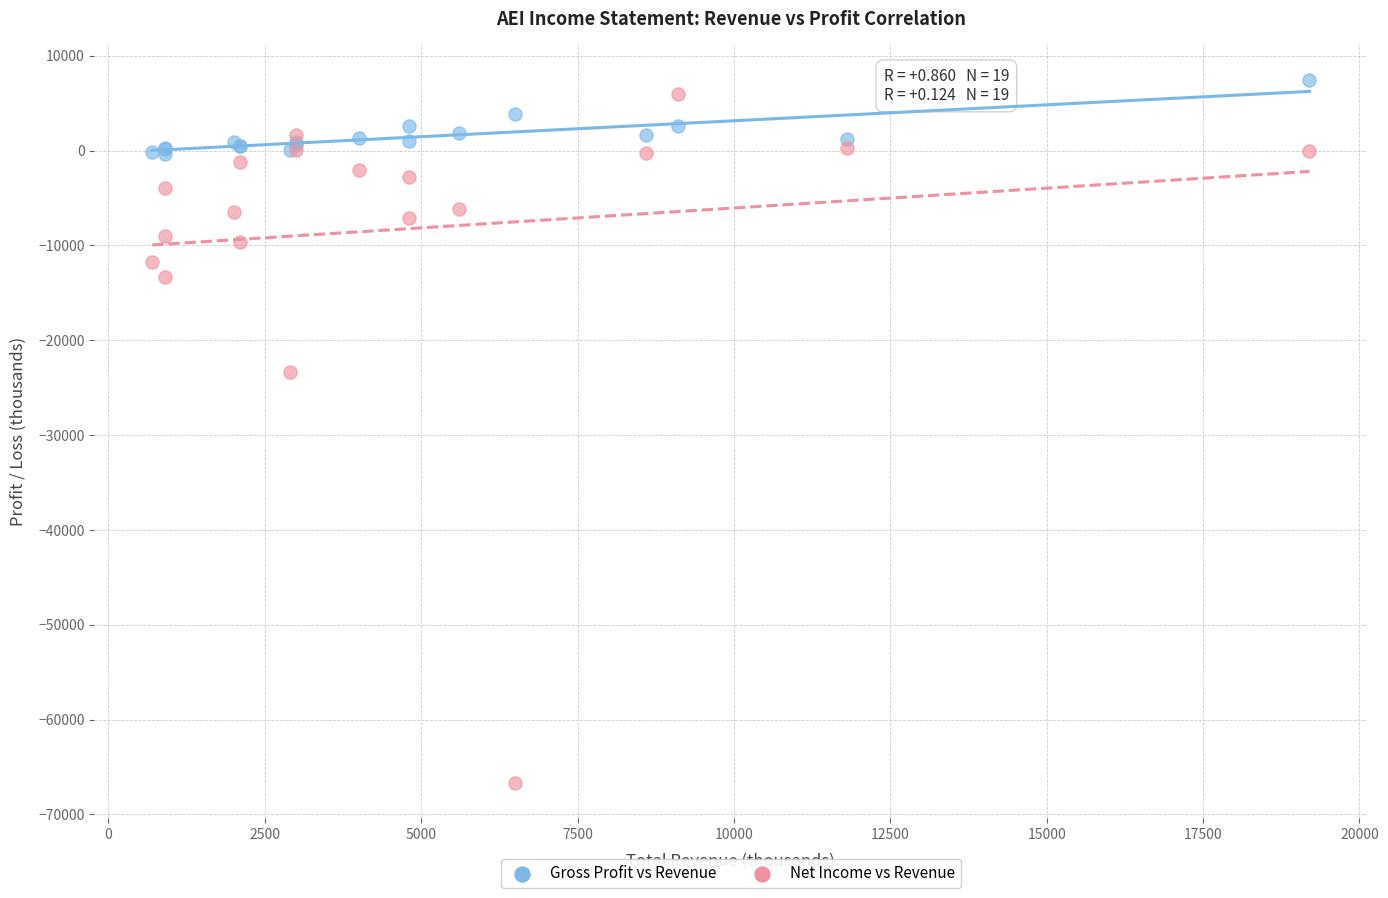

Which series has the largest Y range (max minus min)?

Net Income vs Revenue